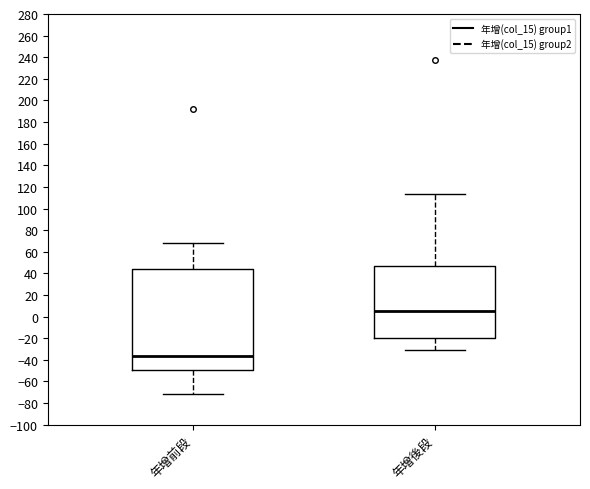

Reading left to right, transcribe this box plot: for each box, give where its median line is, the range the box spans, and where its two whiskers end, as read against the y-axis. The values are not printed on the chart, so give them approximately, as read against the axis.

年增前段: median -36, box -50 to 44, whiskers -72 to 68
年增後段: median 6, box -20 to 48, whiskers -30 to 114